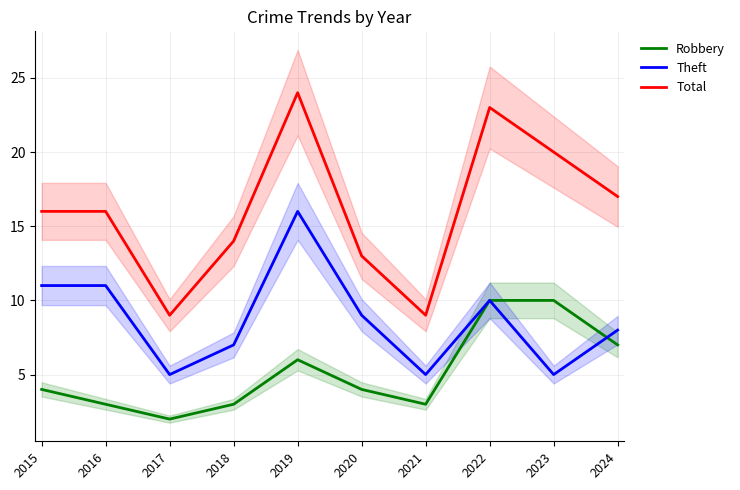

Is it true that Total equals 5 at 2017?

False